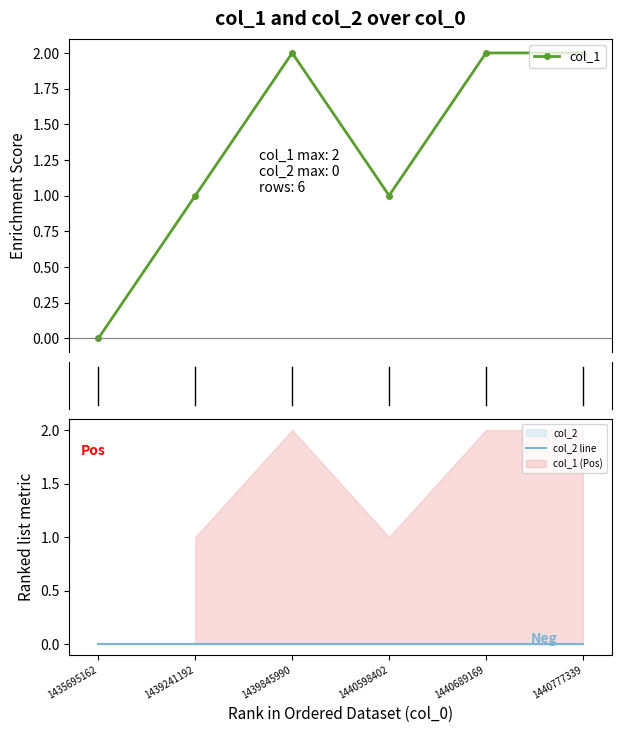

Reading right to left, extract all data points from this chart.

col_1: 1440777339=2	1440689169=2	1440598402=1	1439845990=2	1439241192=1	1435695162=0
col_2 line: 1440777339=0	1440689169=0	1440598402=0	1439845990=0	1439241192=0	1435695162=0